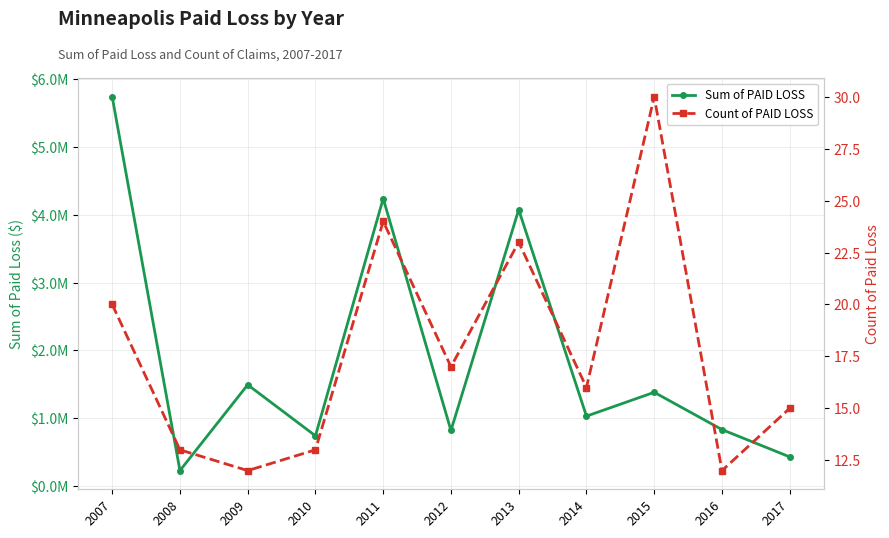

At which label is Sum of PAID LOSS closest to 2982874?

2013